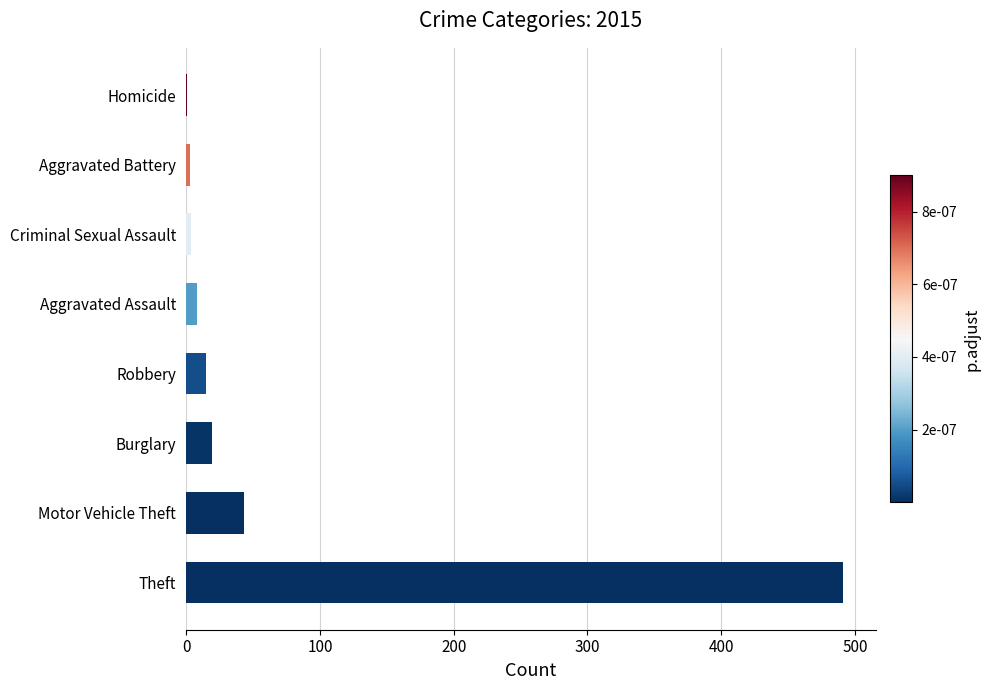

Which label corresponds to the largest value in the chart?

Theft